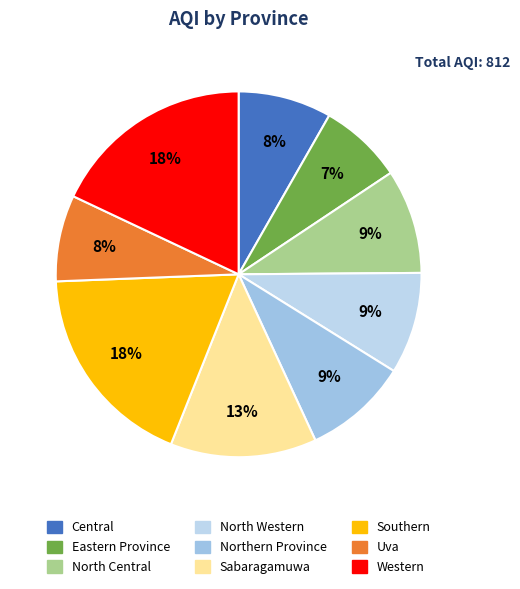

Is it true that North Western is 4% of the pie?

False